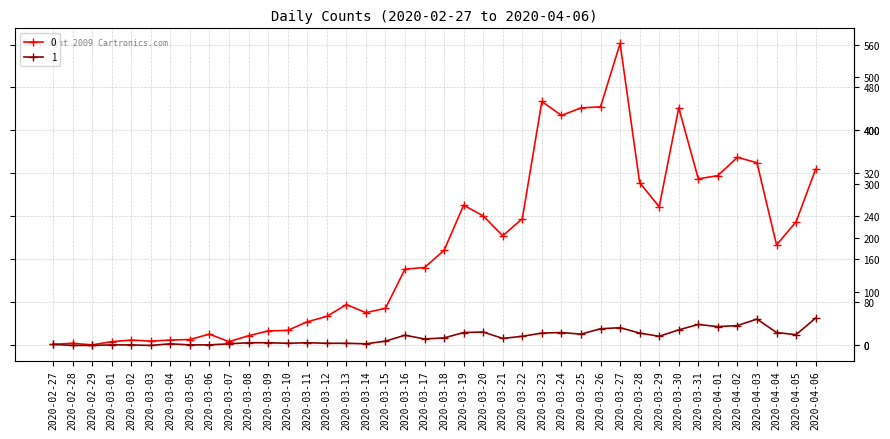

What position from the right is 2020-04-04?

3